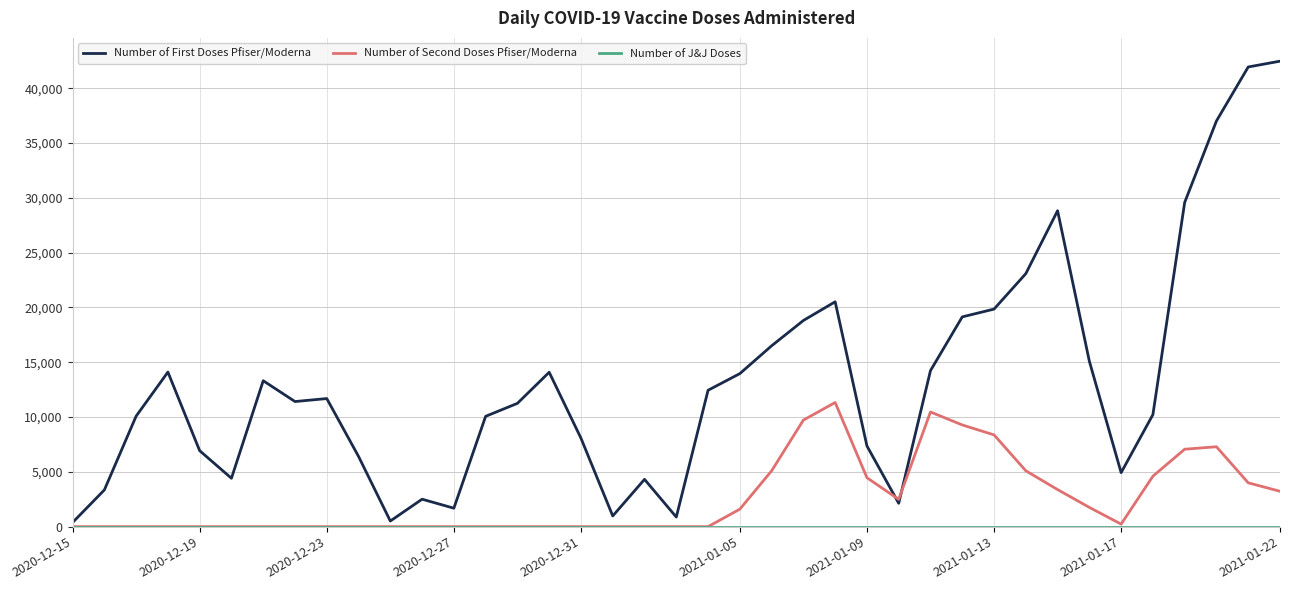

Is this an area chart (filled region under the line)?

No